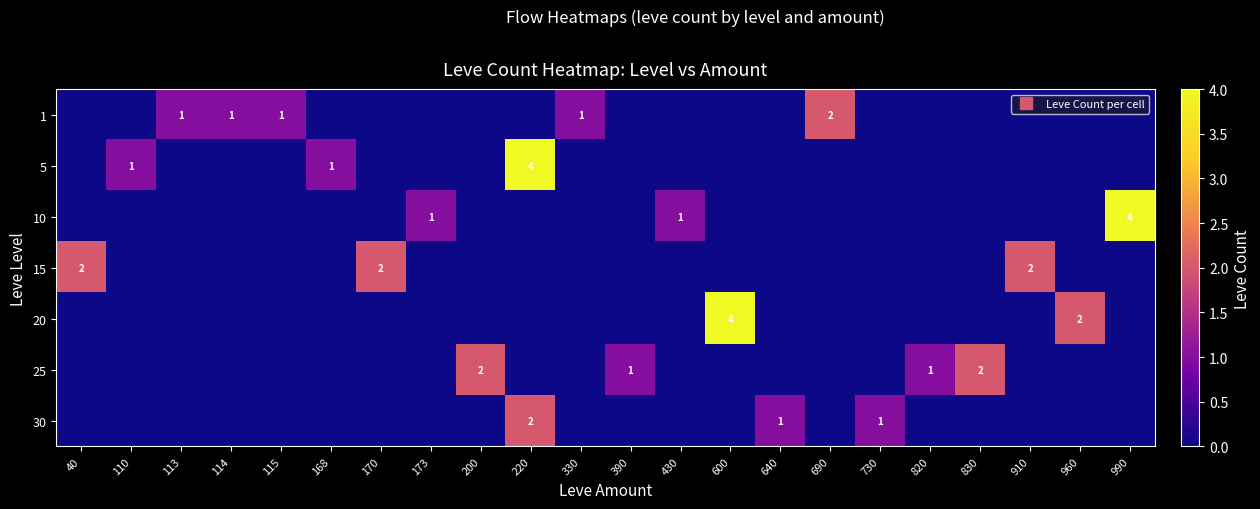

The 15 series shows 0 at 430. True or false?

True